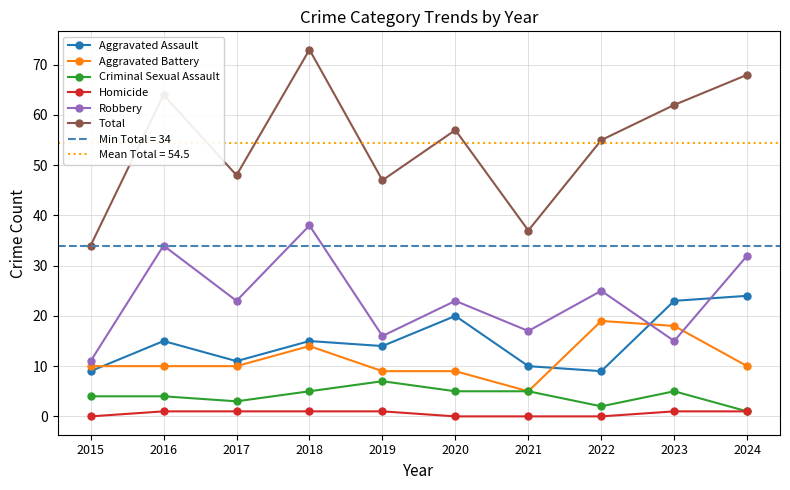

How many interior local valleys does the Criminal Sexual Assault series have?

2